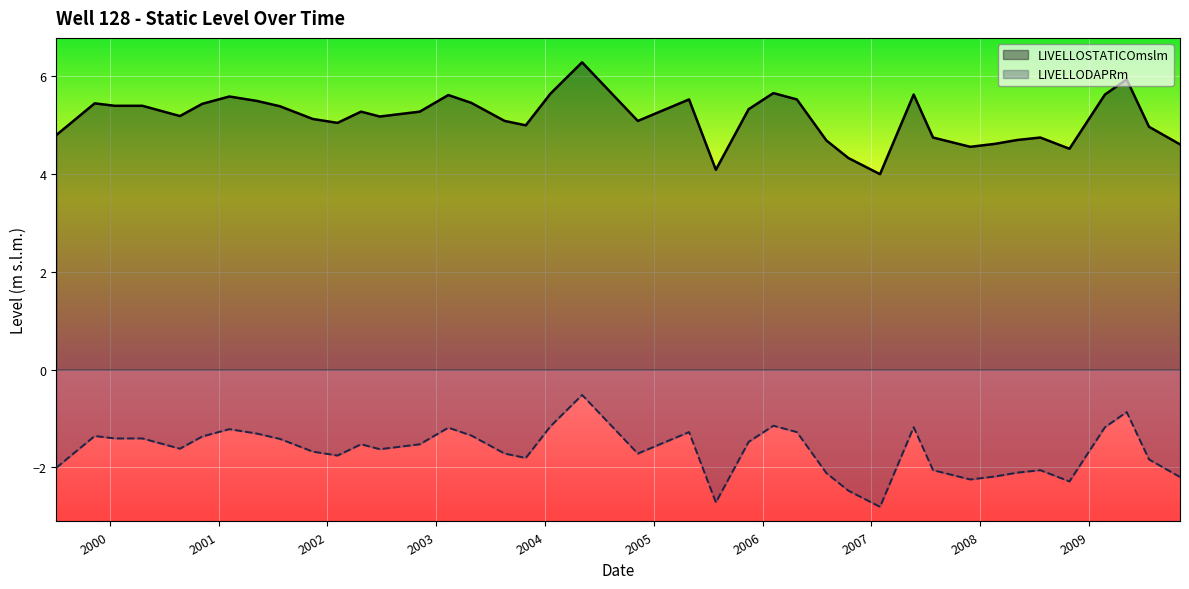

The LIVELLODAPRm series shows 1.7 at 19/08/2003. True or false?

False